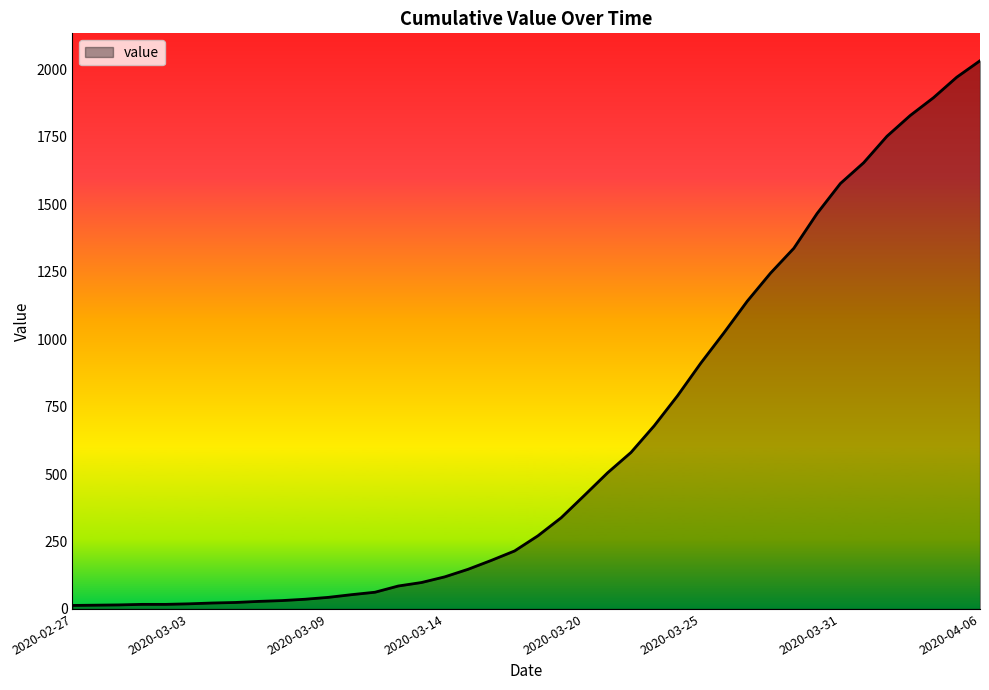

What is the maximum value shown in the chart?

2032